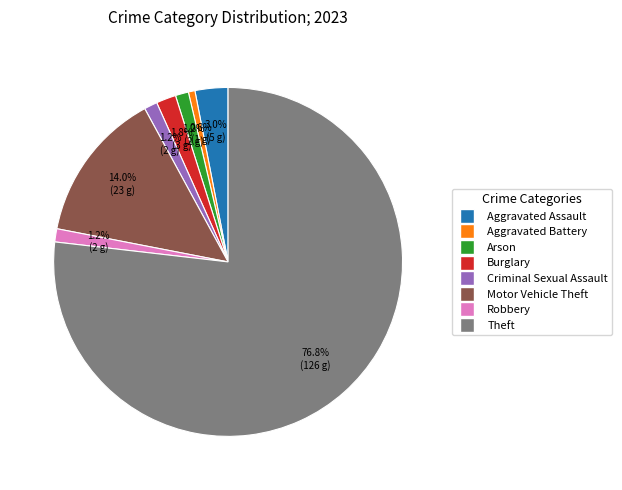

What is the ratio of the value at Burglary to the value at Arson?

1.5